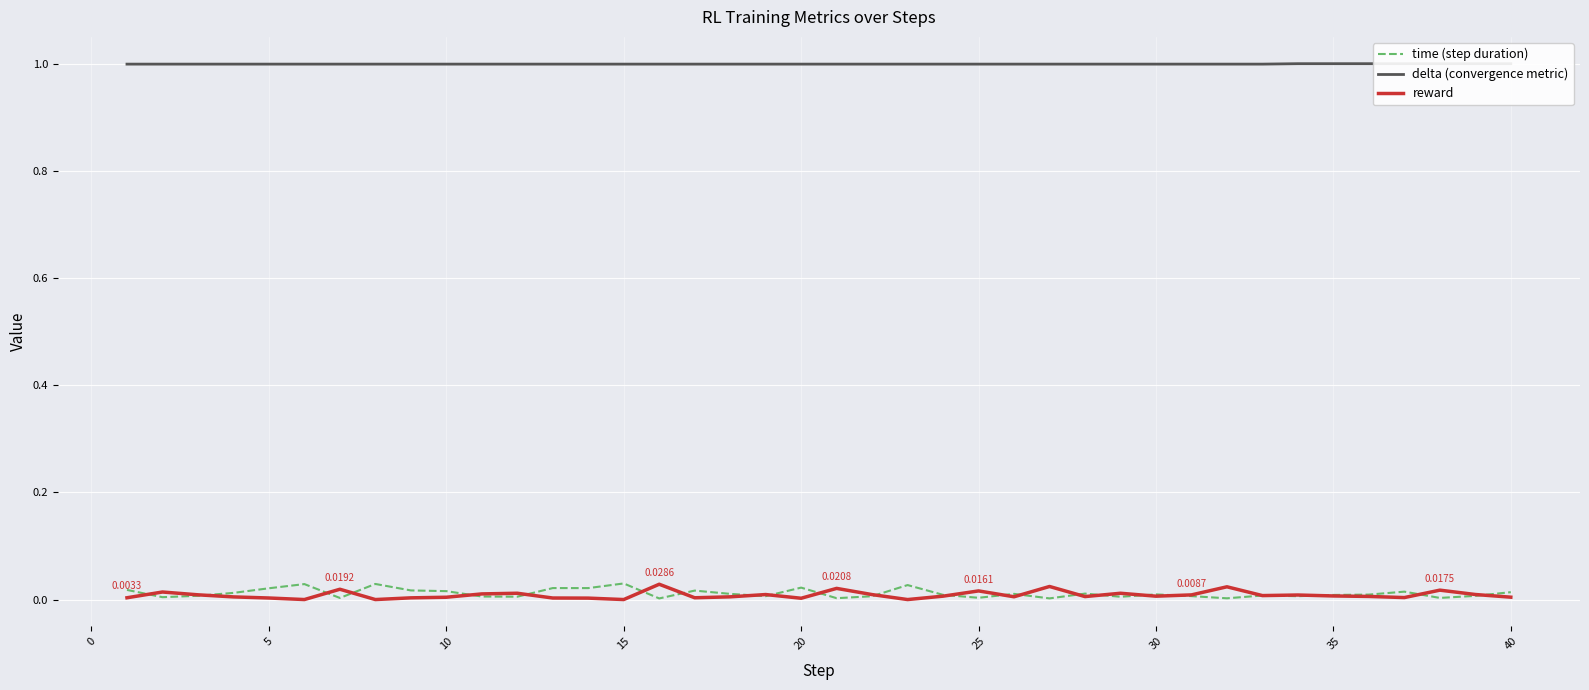

How many lines are shown in the chart?

3